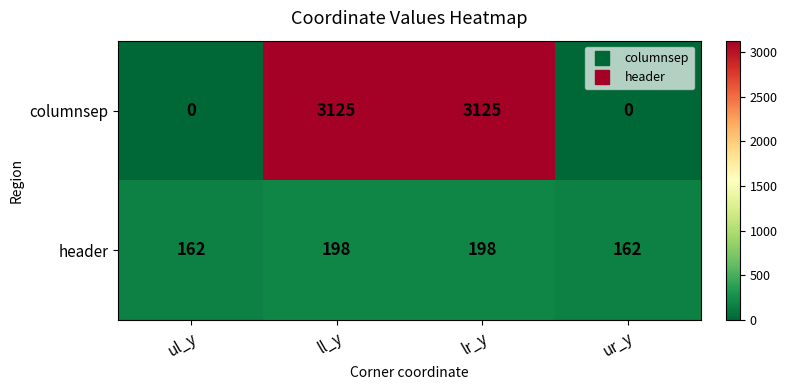

How many data points in columnsep are less than 3125?

2